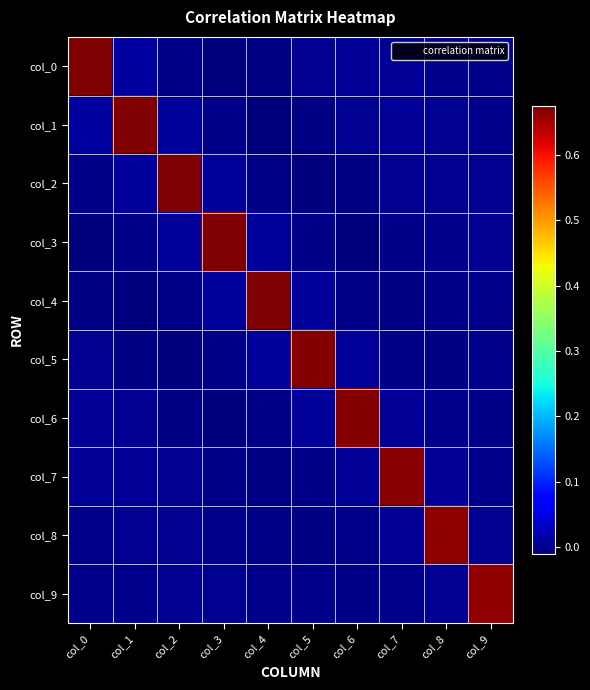

At which category does the chart reach its minimum across all series?

col_3